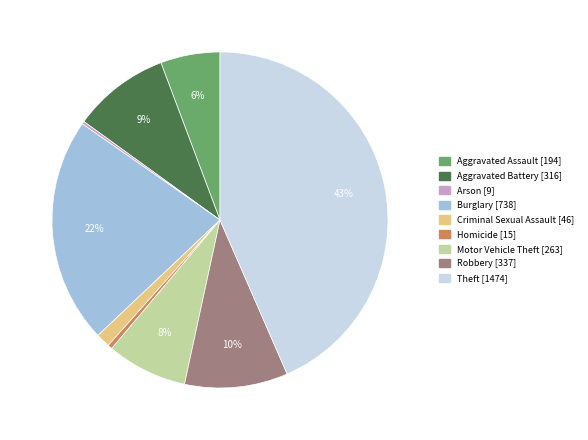

Is there a majority slice in this chart?

No